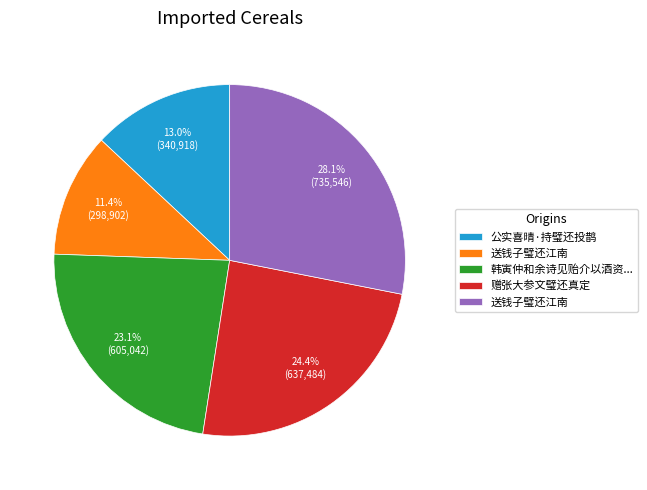

Is there a majority slice in this chart?

No